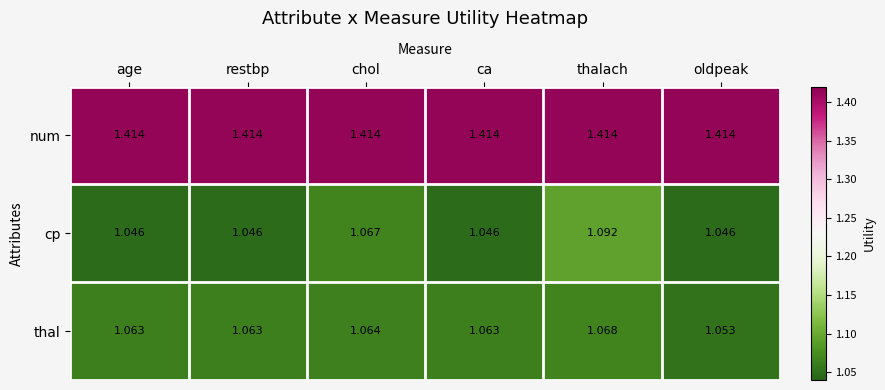

How many series are shown in this chart?

3